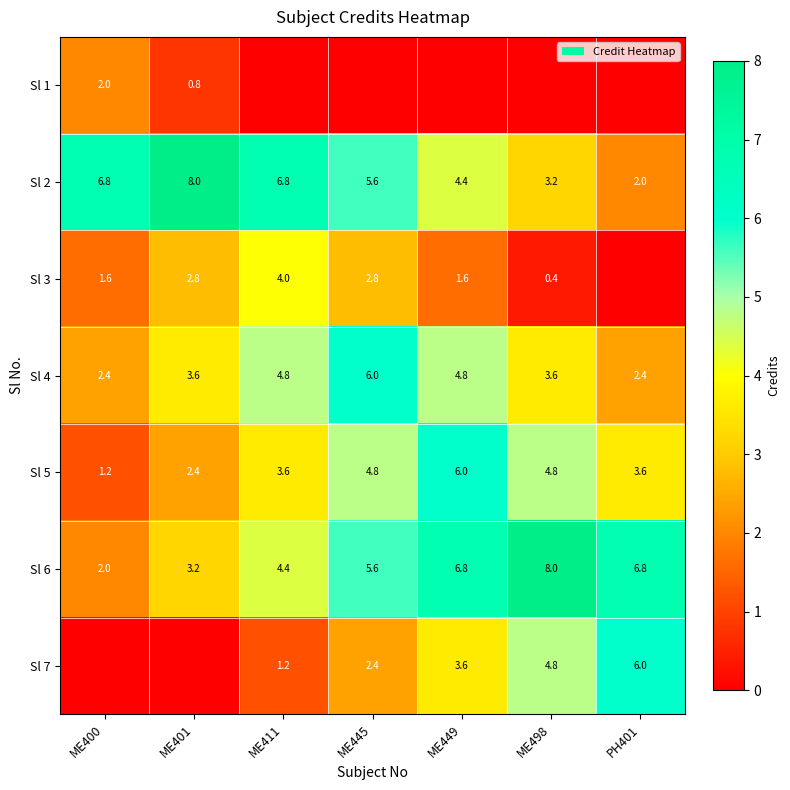

Where does the Sl 4 series first go above 3?

ME401